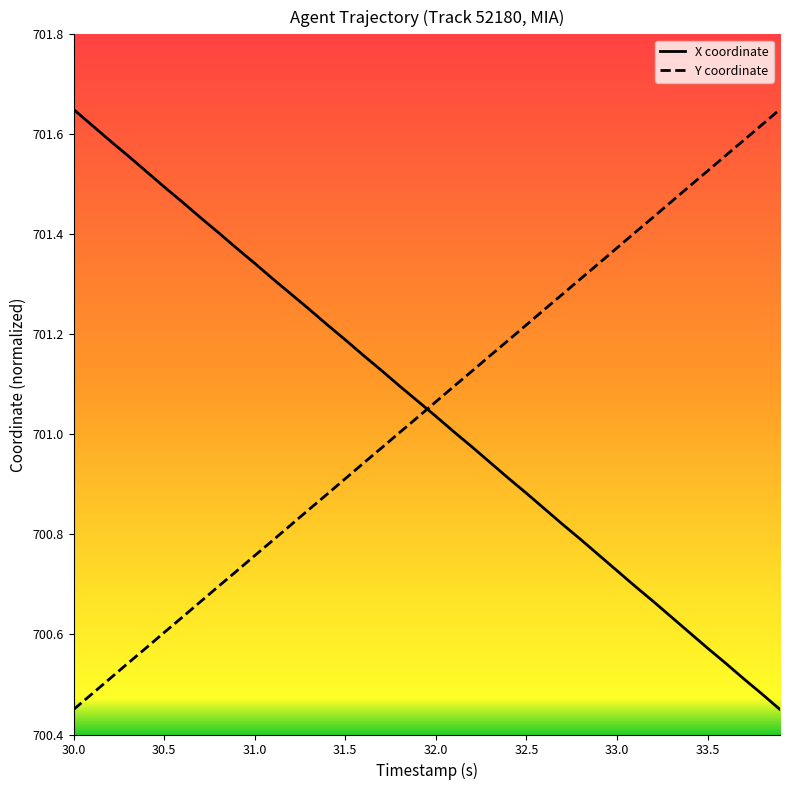

How many intersections are there between X coordinate and Y coordinate?

1